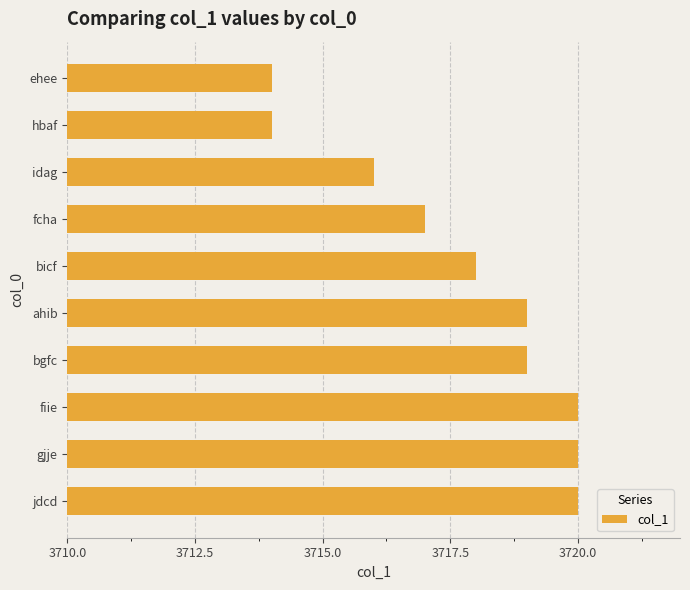

Reading bottom to top, transcribe all the data shown in this chart.

3720	3720	3720	3719	3719	3718	3717	3716	3714	3714